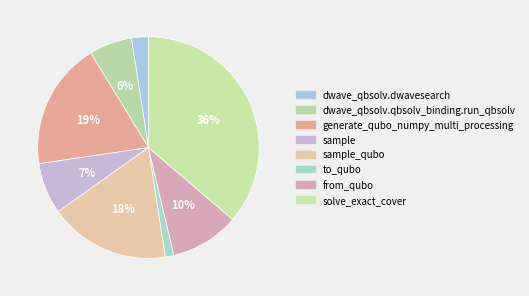

Between dwave_qbsolv.dwavesearch and sample_qubo, which is larger?

sample_qubo